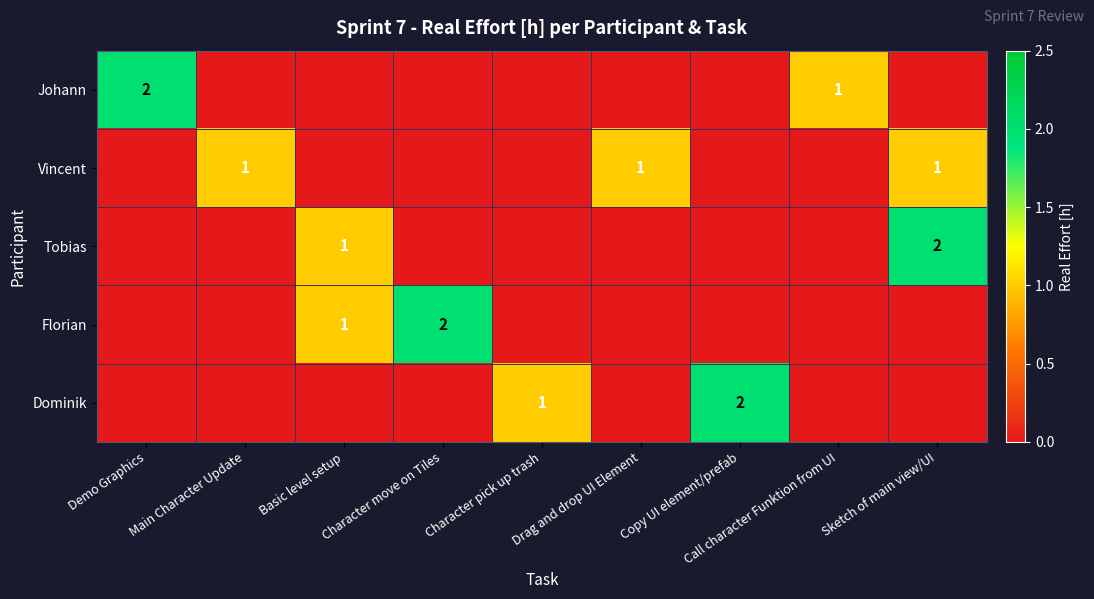

True or false: Dominik has a value of 1 at Character pick up trash.

True